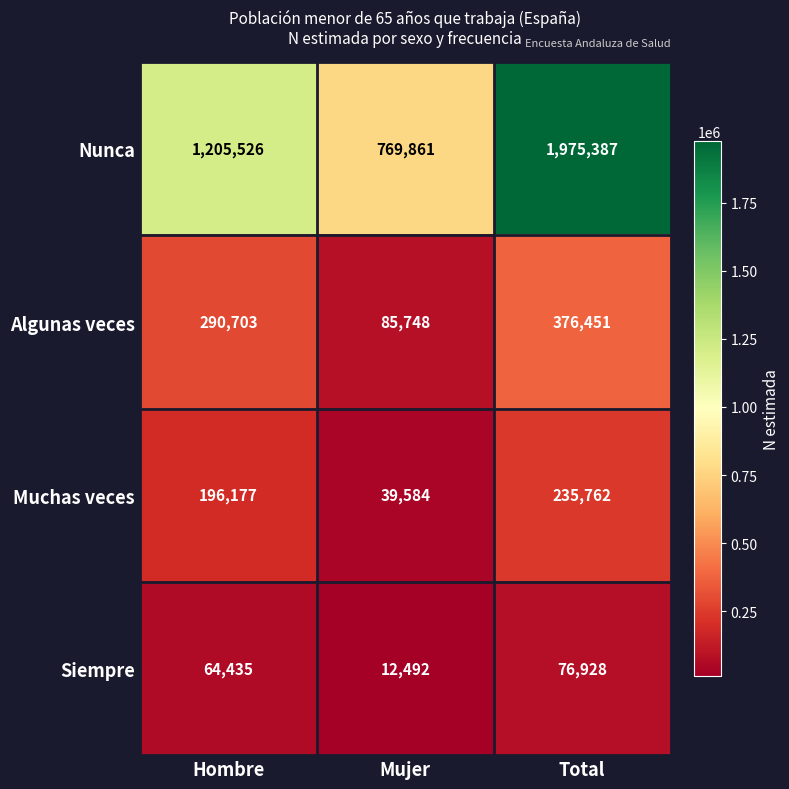

Which label corresponds to the largest value in the chart?

Total